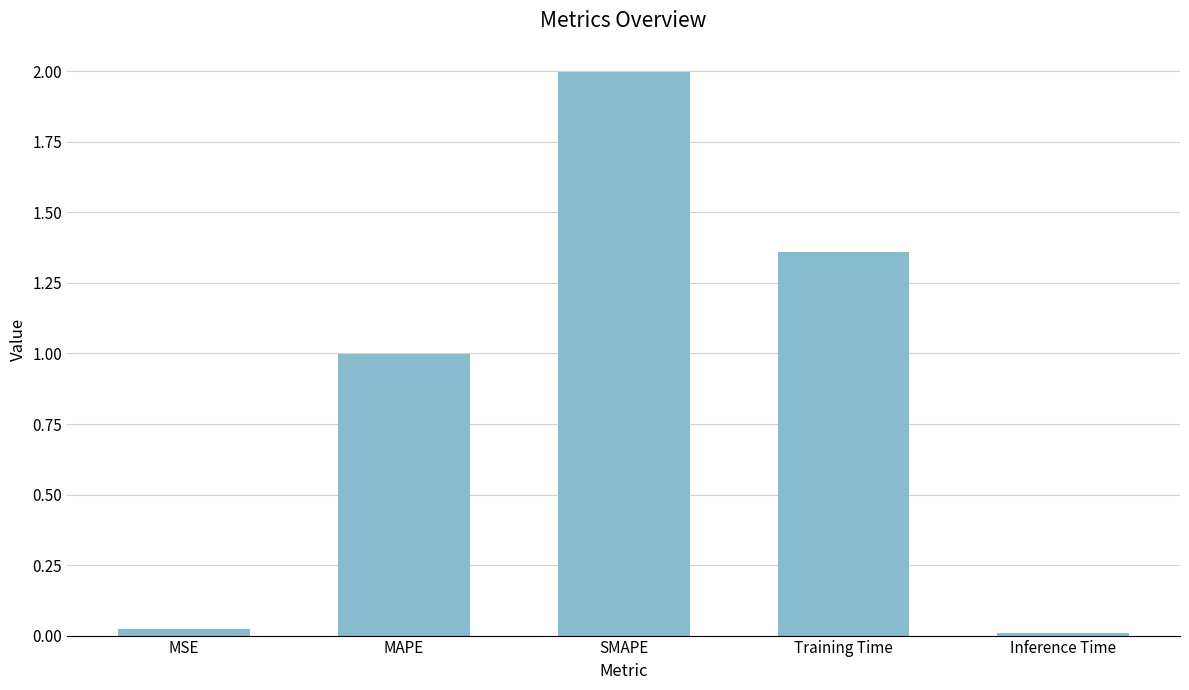

What is the difference between the maximum and second lowest values?

2.0